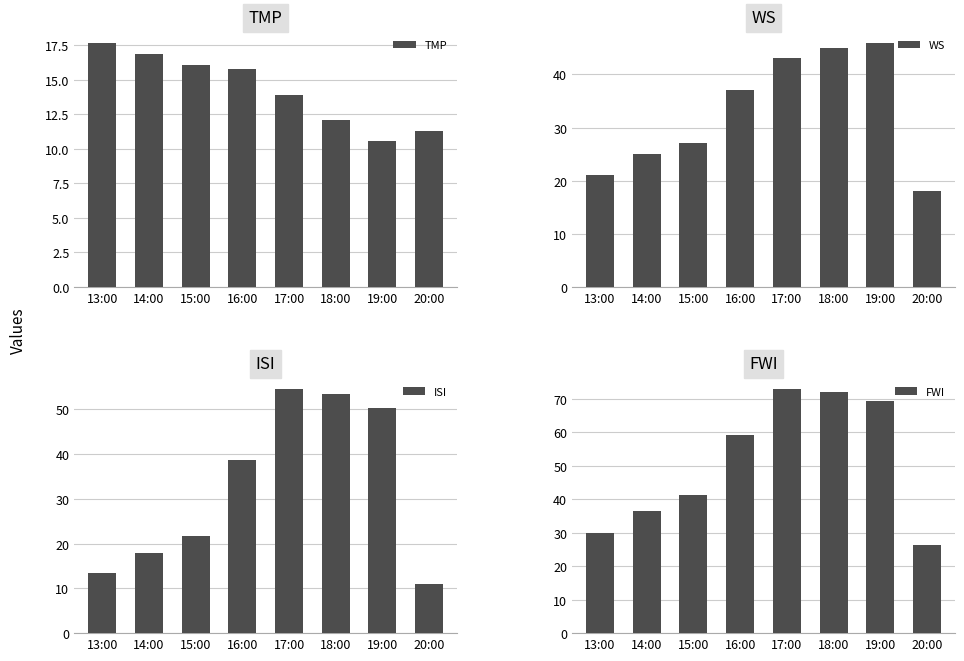

At 16:00, list the series in order from smallest to largest.

TMP, WS, ISI, FWI